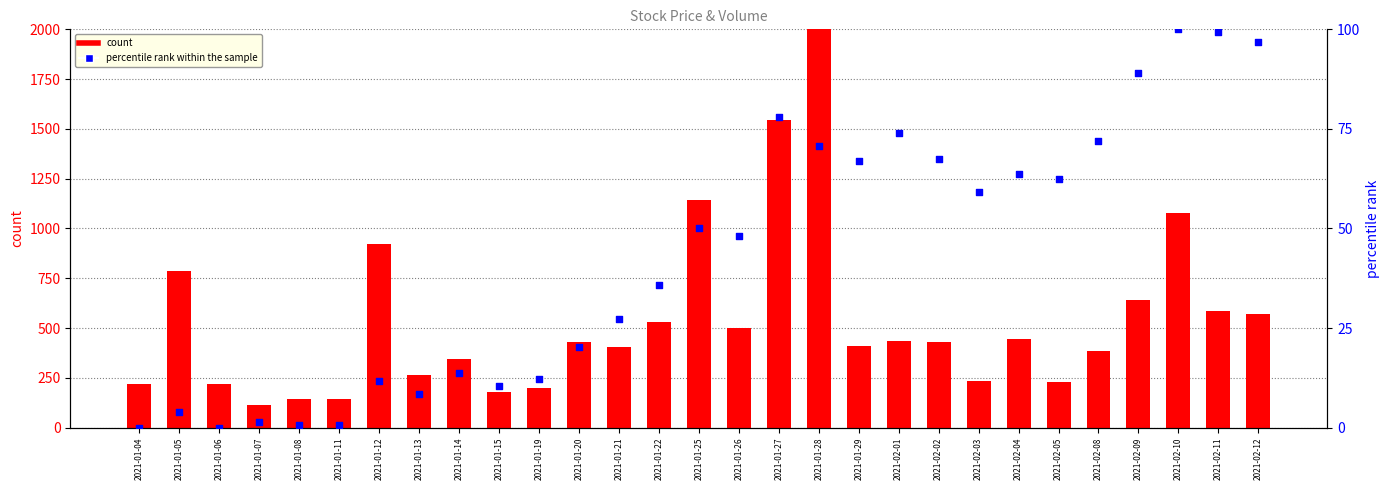

Which series contains the highest Y value?

count